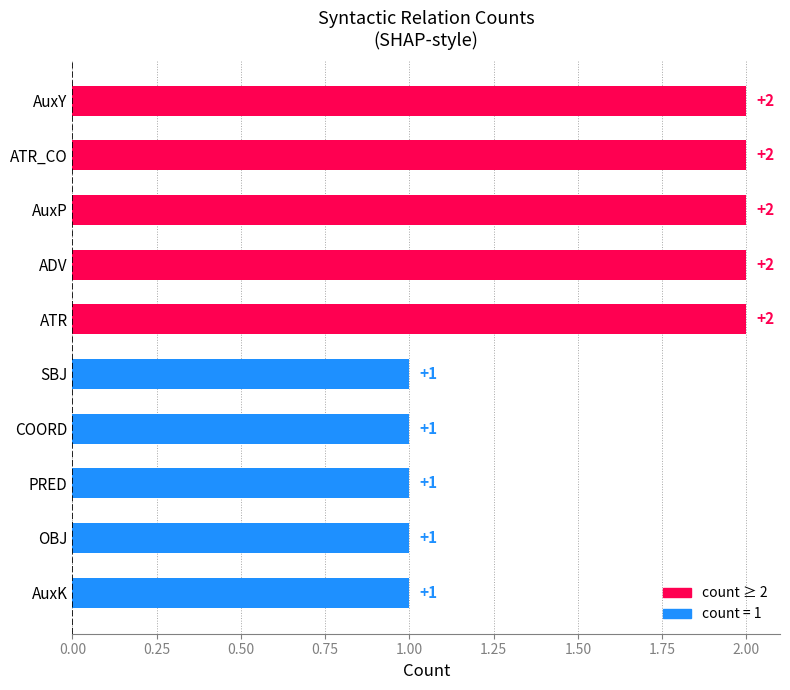

What is the label of the 4th bar from the top?

ADV